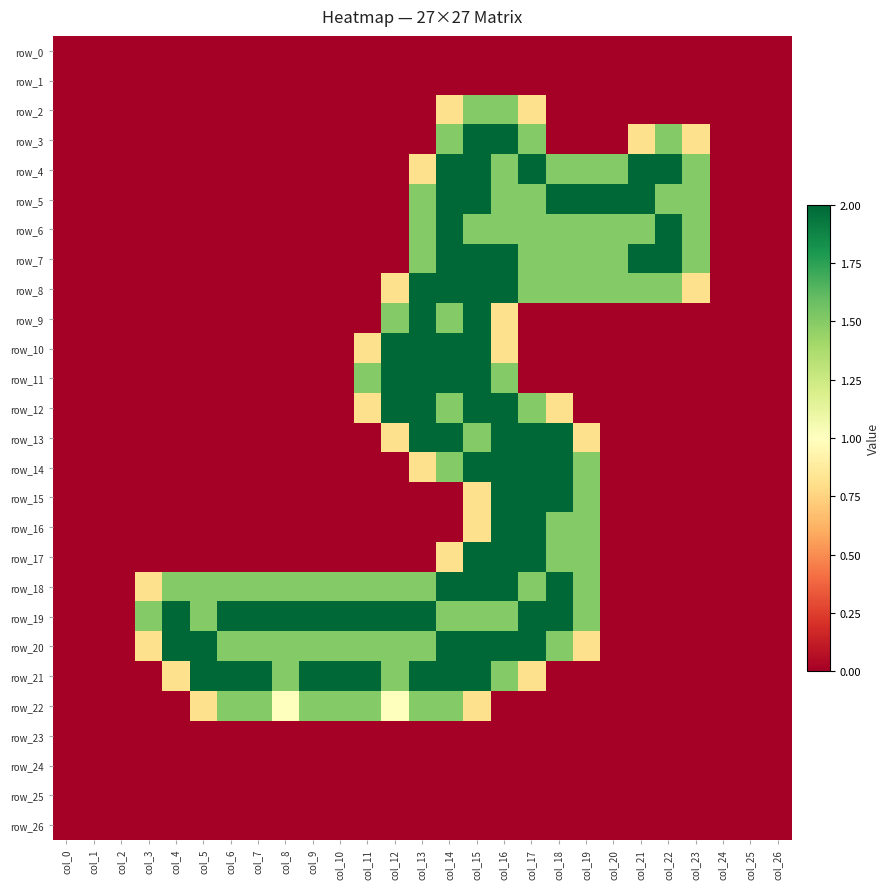

How many data points does each series have?

27